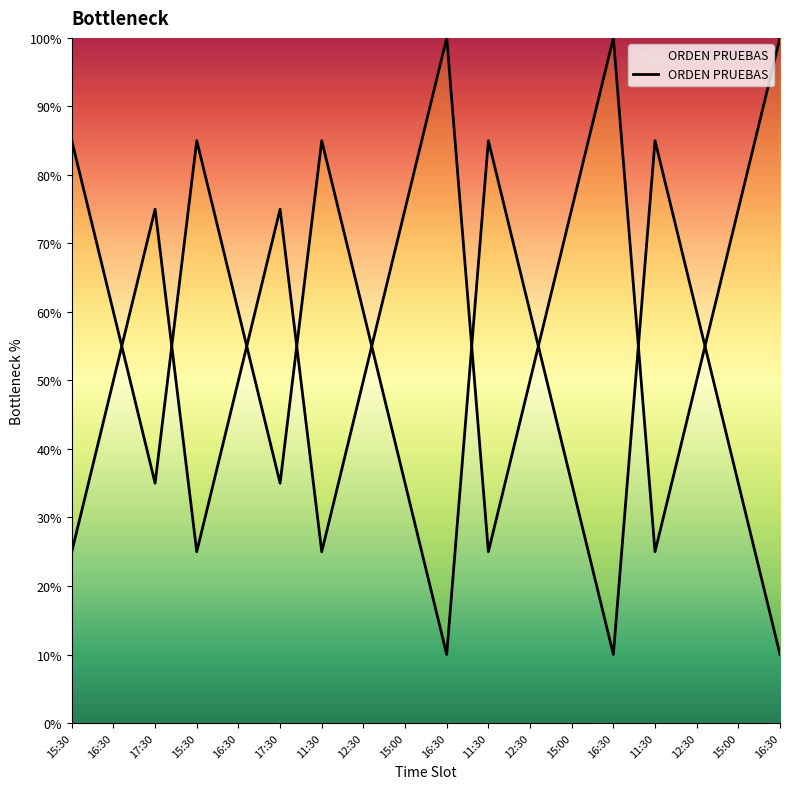

The value at 11:30 is 25. True or false?

True